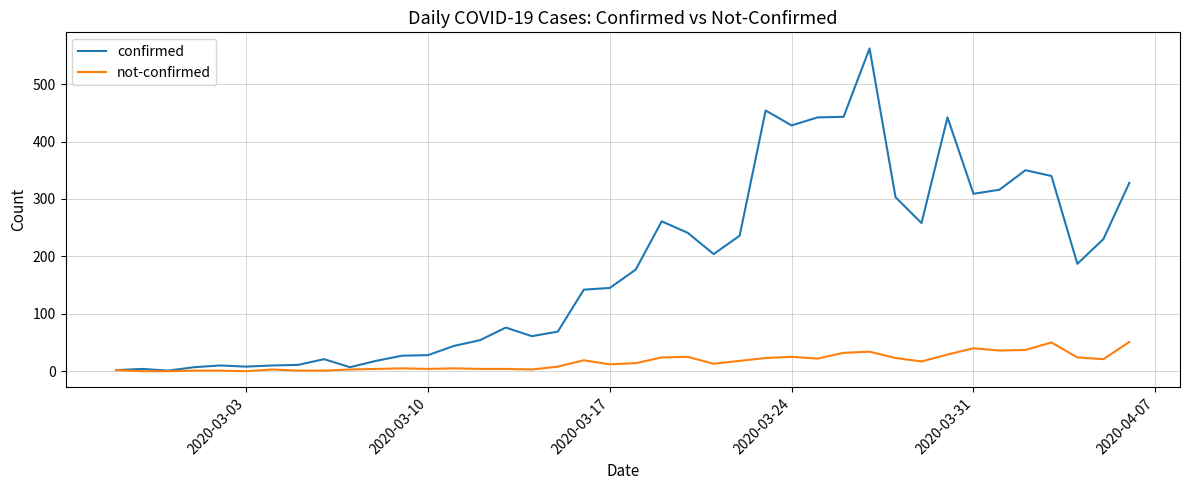

Which series has the largest total across all categories?

confirmed